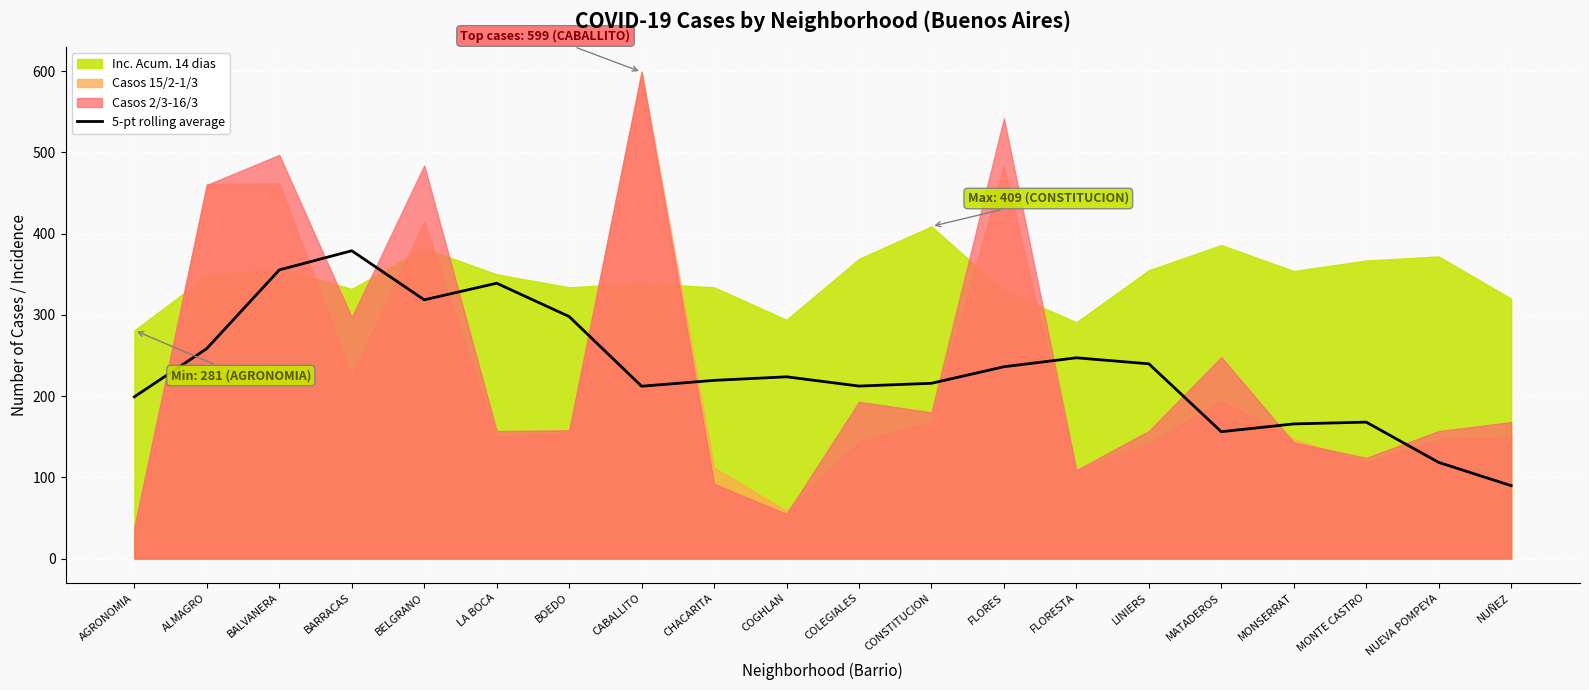

At which label does 5-pt rolling average reach its peak?

BARRACAS